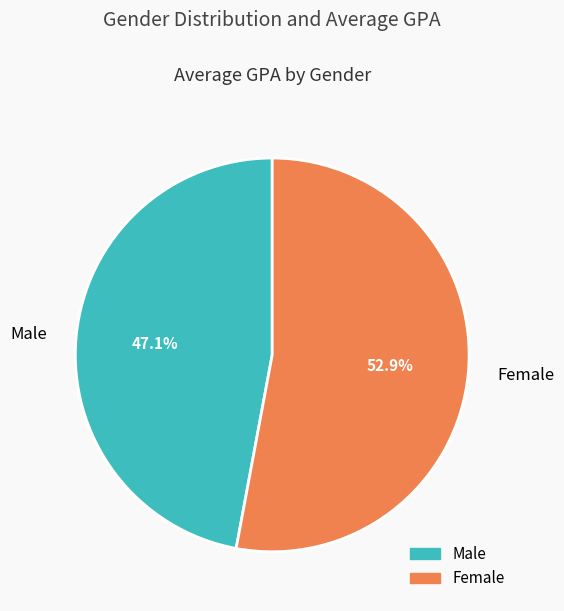

Rank the categories by value from lowest to highest.

Male, Female